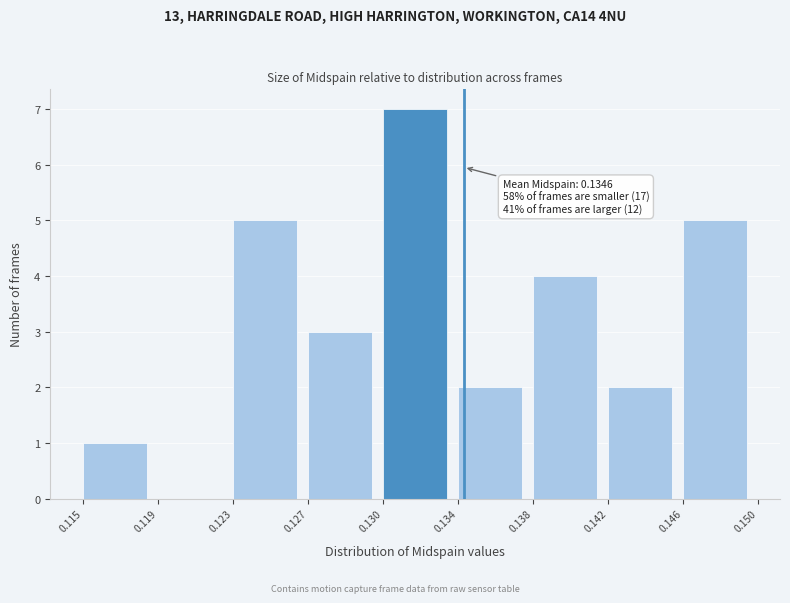

Reading left to right, list all the values displayed in this chart.

0.115=1	0.119=0	0.123=5	0.127=3	0.130=7	0.134=2	0.138=4	0.142=2	0.146=5